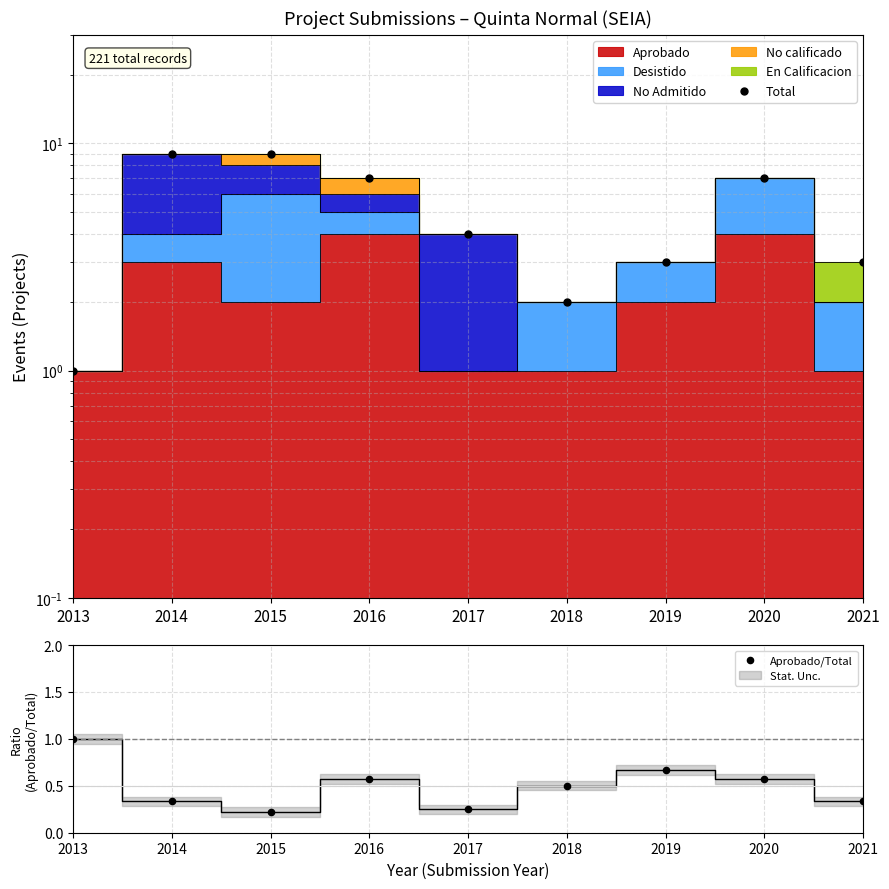

Which series contains the highest Y value?

Total